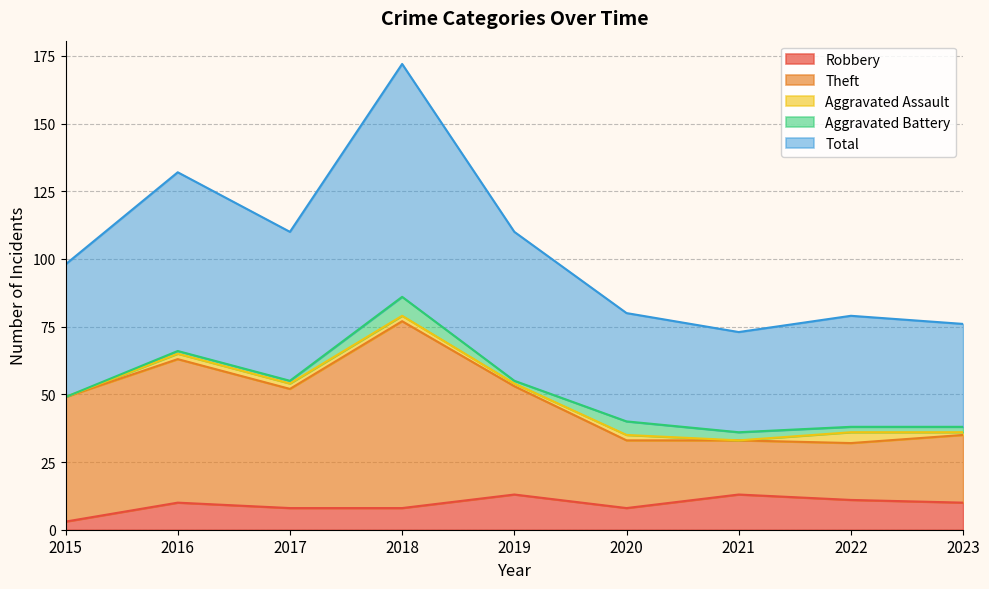

At which label is Total closest to 122?

2016